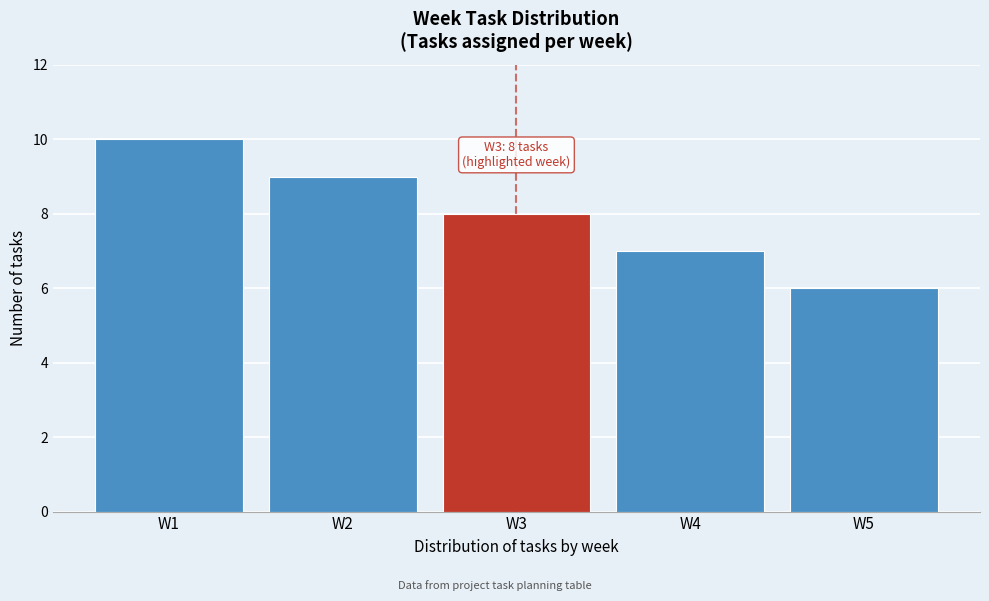

Which range on the x-axis has the tallest bar?

0.5 to 1.5